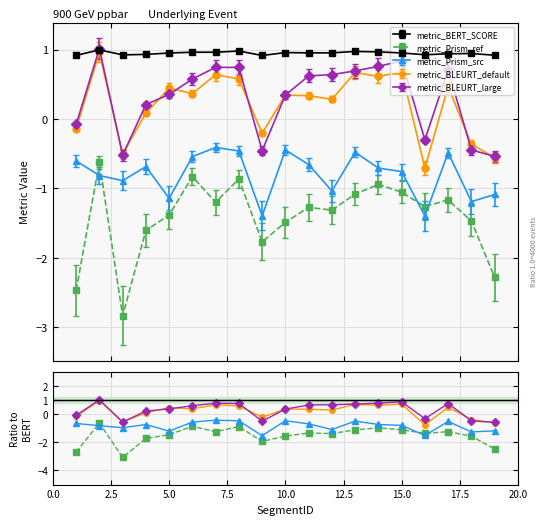

What is the minimum value for metric_Prism_src?

-1.4